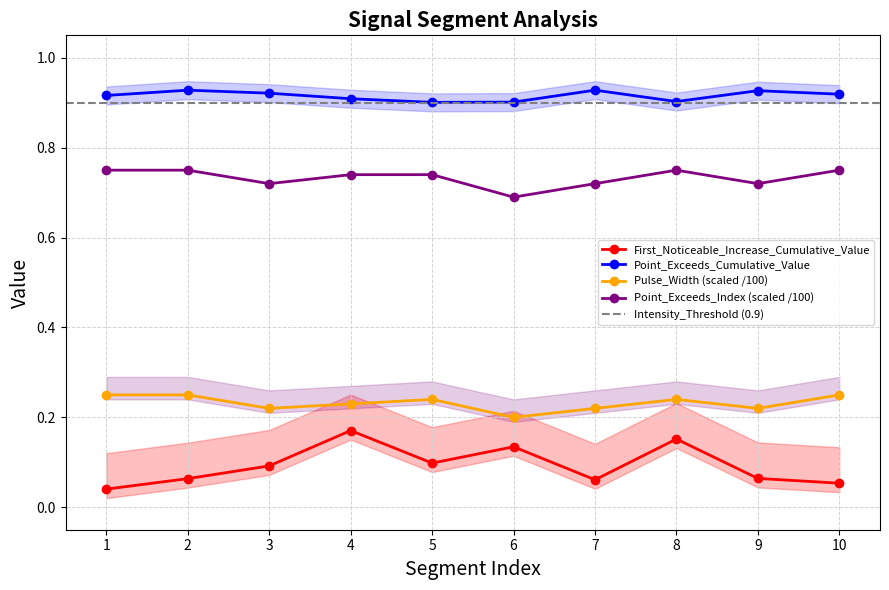

At which category is the sum across all series the highest?

4